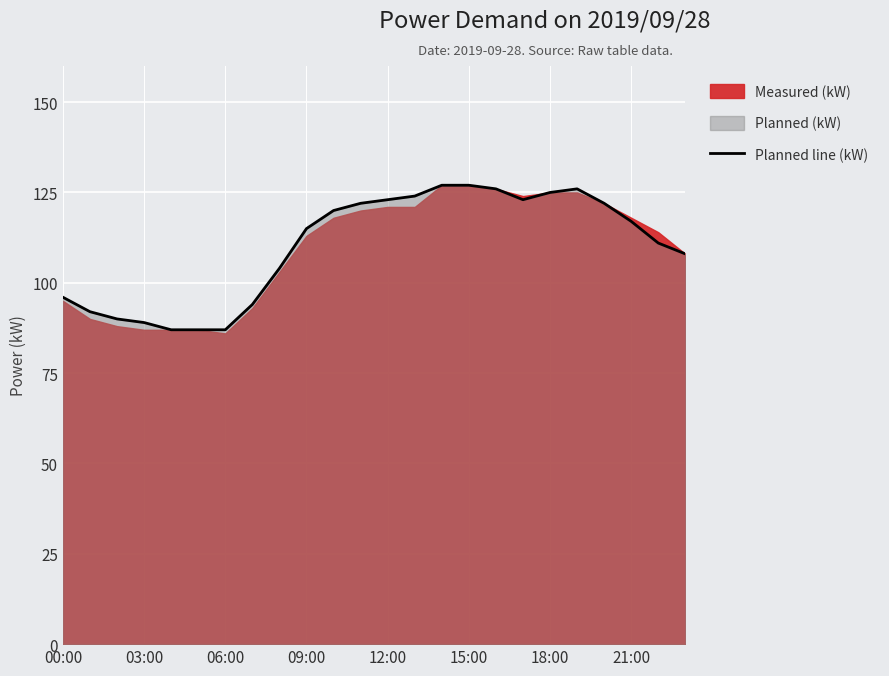

Which label corresponds to the largest value in the chart?

14